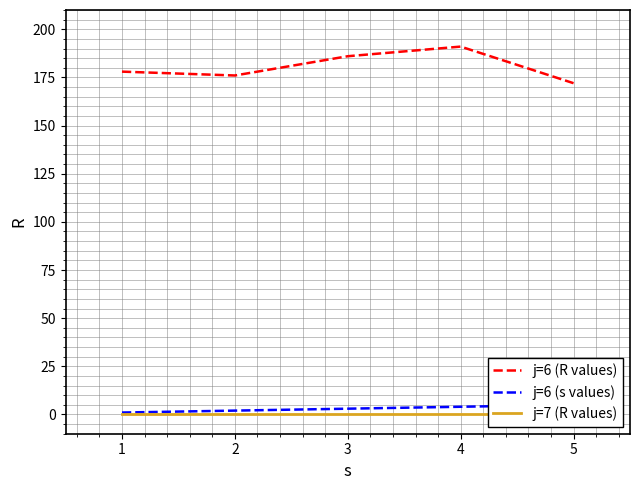

The value of j=6 (R values) at 1 is 69. True or false?

False